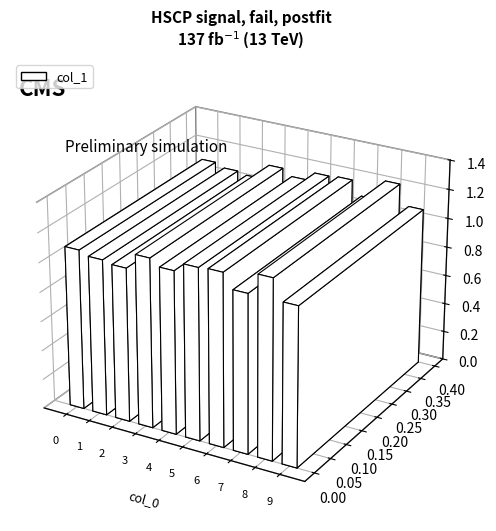

Reading left to right, extract all data points from this chart.

1.1	1.1	1.0	1.2	1.1	1.2	1.2	1.1	1.2	1.1